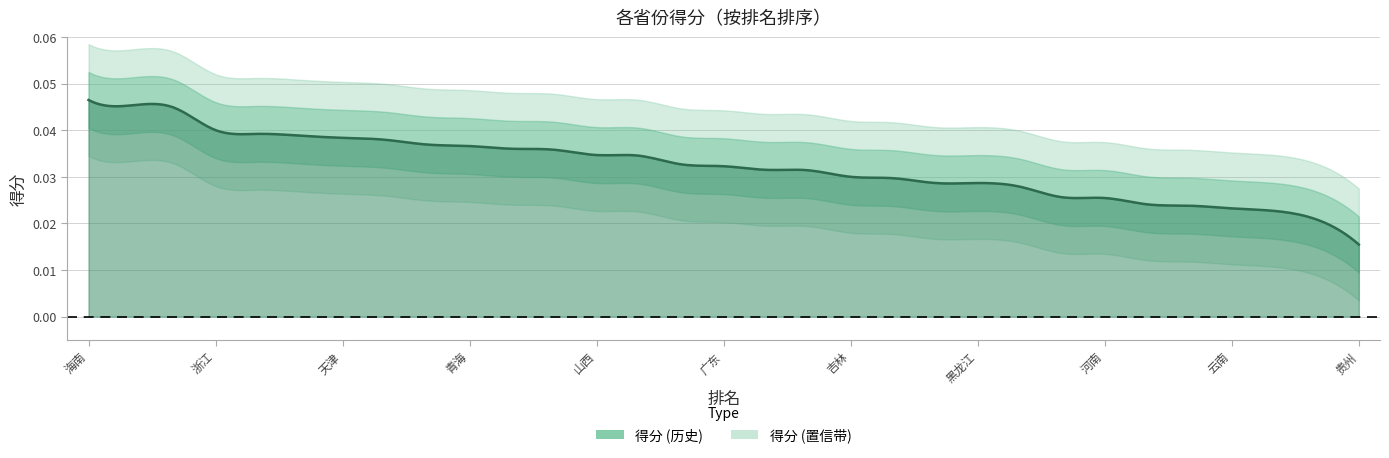

True or false: there are more than 1 points higher than both neighbors.

False